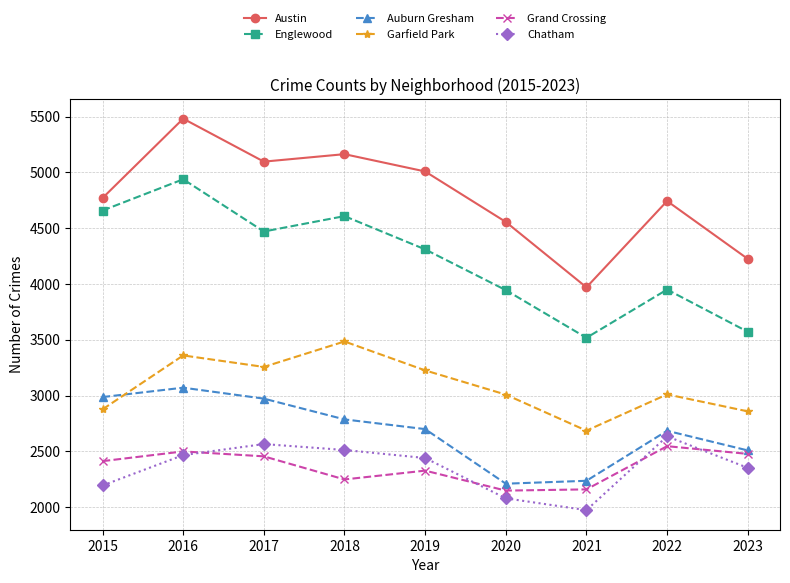

At how many categories does at least one series exceed 4582?

6